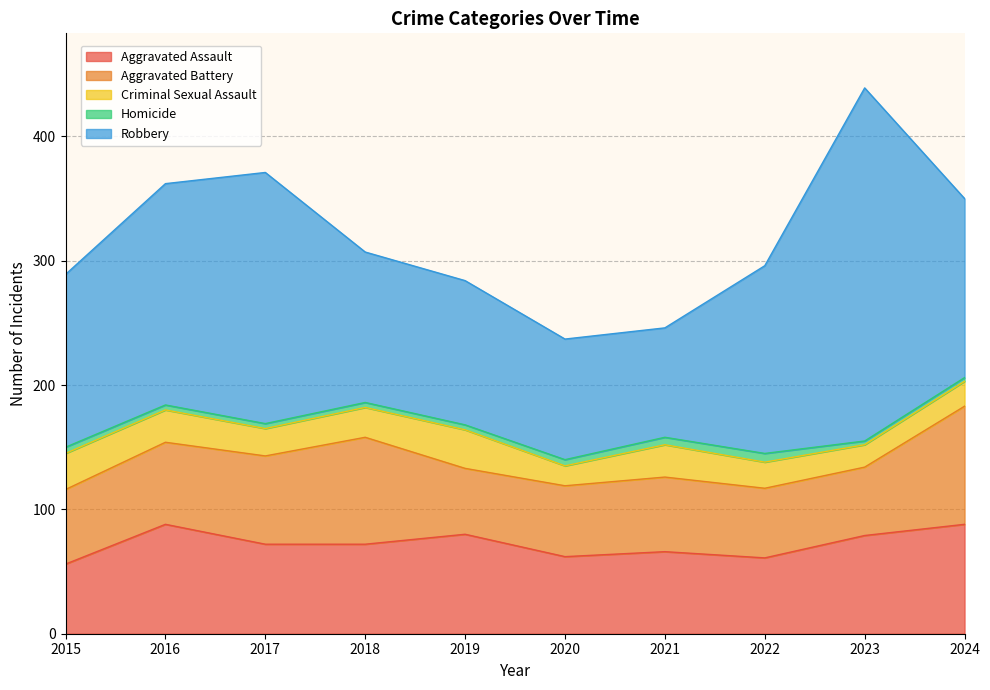

Does the chart have visible grid lines?

Yes